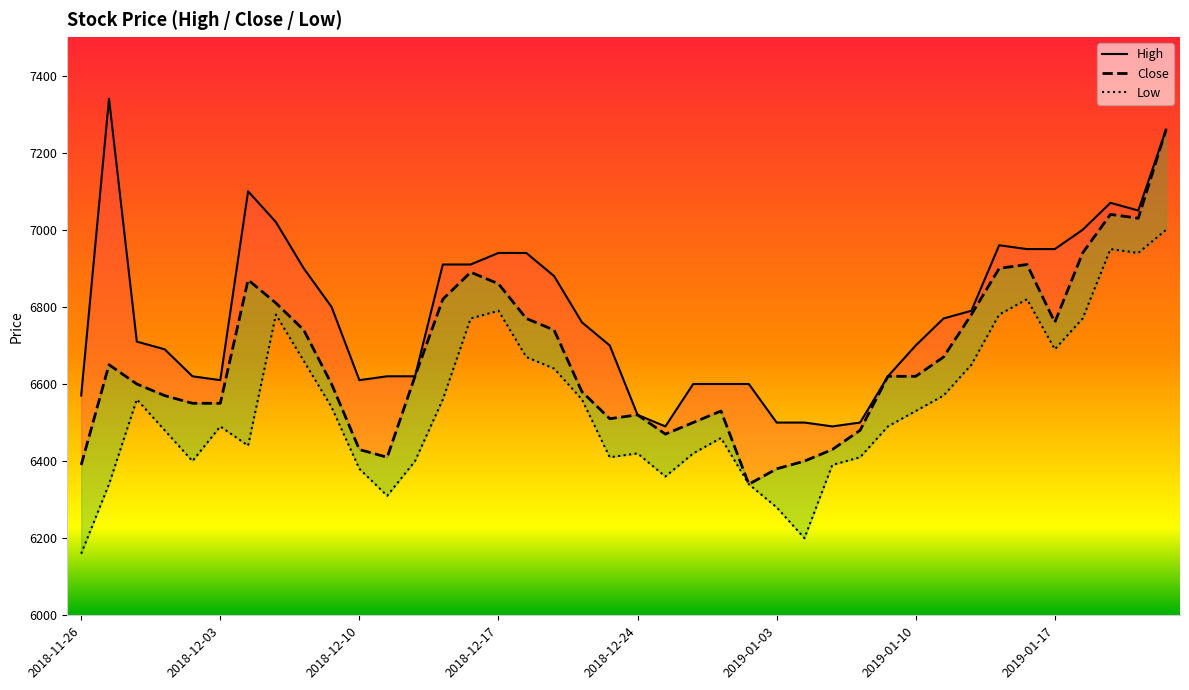

Between 23 and 35, which series saw the biggest shift?

High